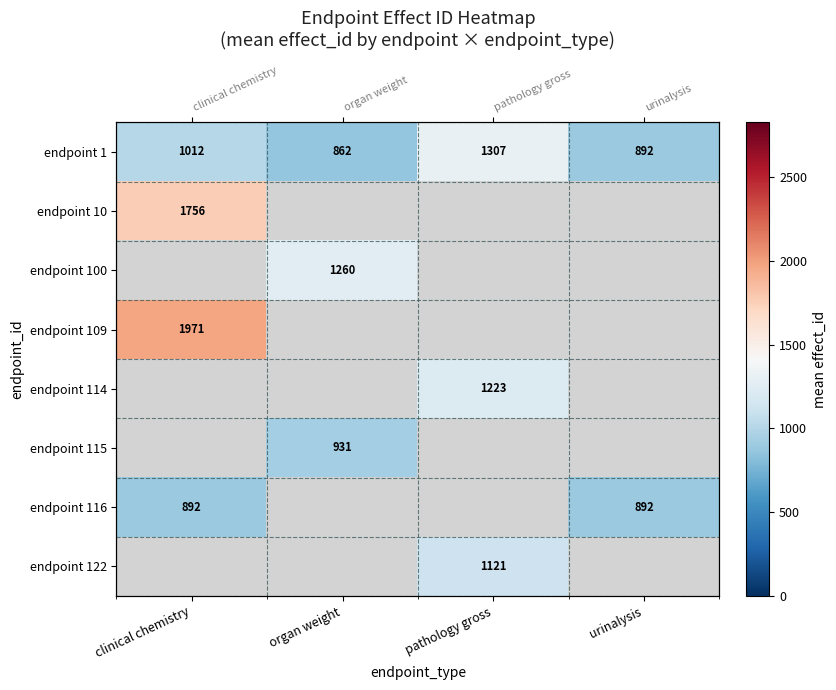

How many distinct data groups are displayed?

8